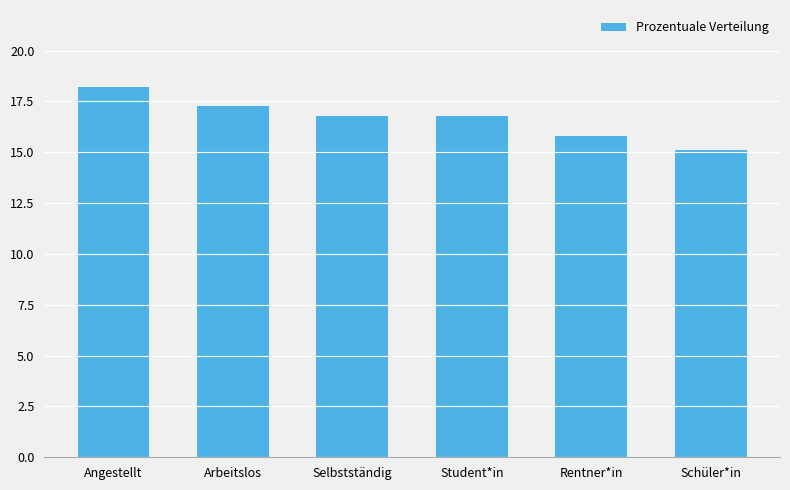

What is the change in value from Arbeitslos to Schüler*in?

-2.2